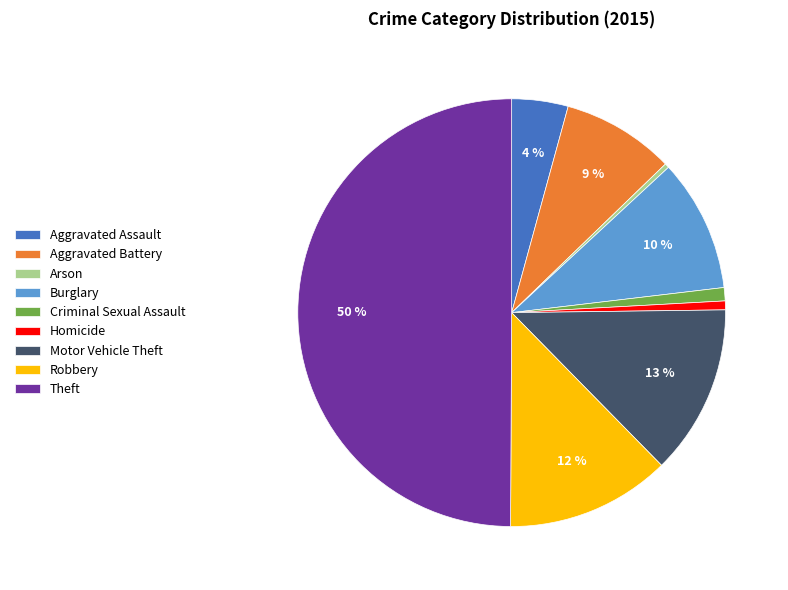

Is it true that Robbery is 23% of the pie?

False